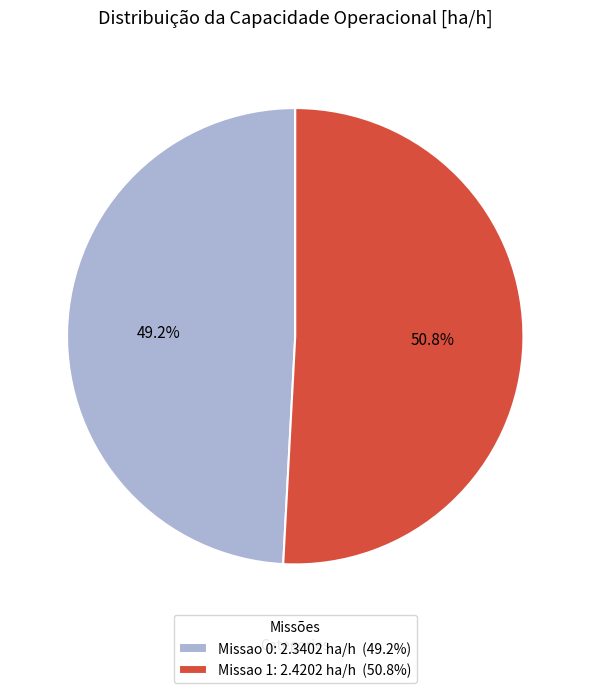

To the nearest percent, what percentage of the pie is Missao 1?

51%